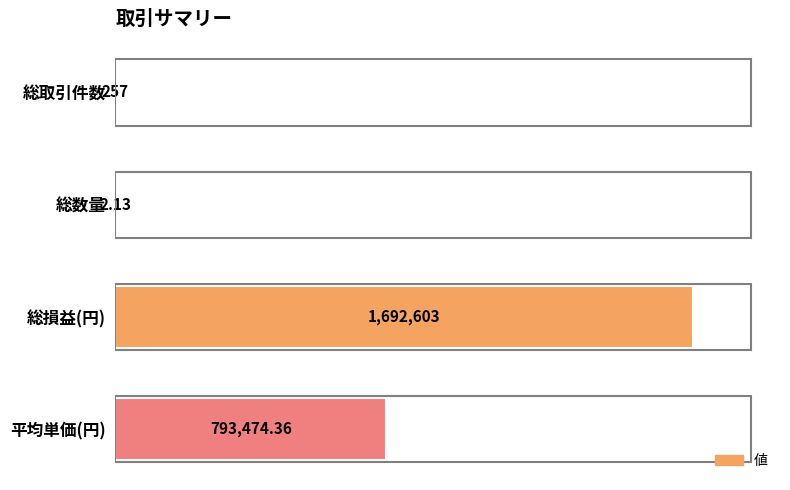

Are the bars horizontal?

Yes